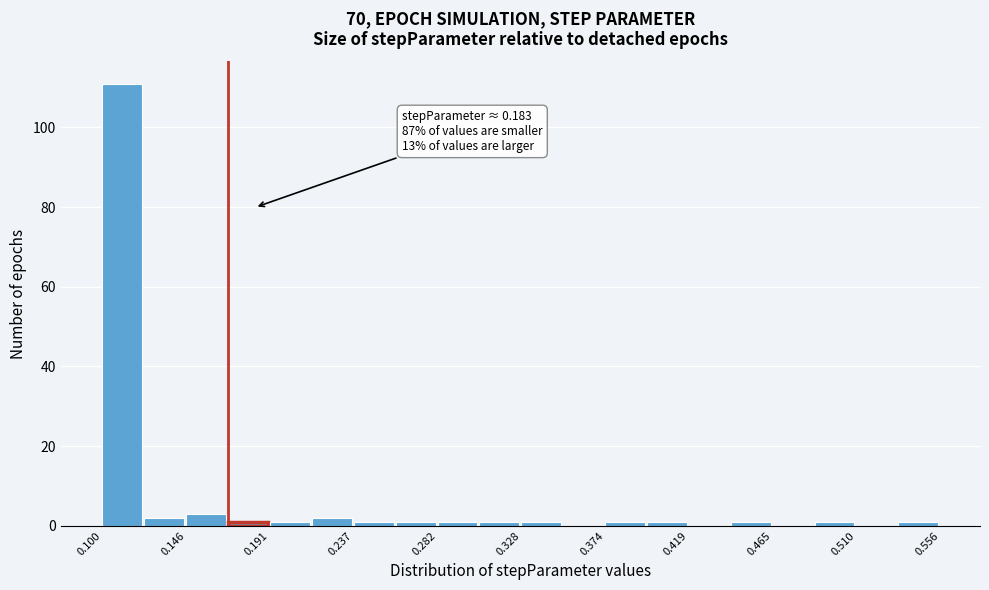

Over which range of the x-axis is the bar tallest?

0.100 to 0.125